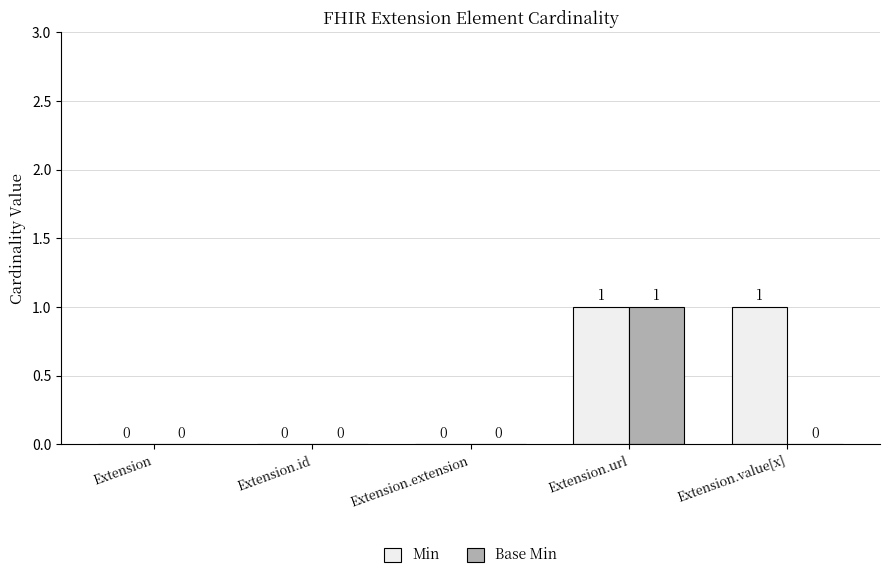

How many categories are shown in the chart?

5